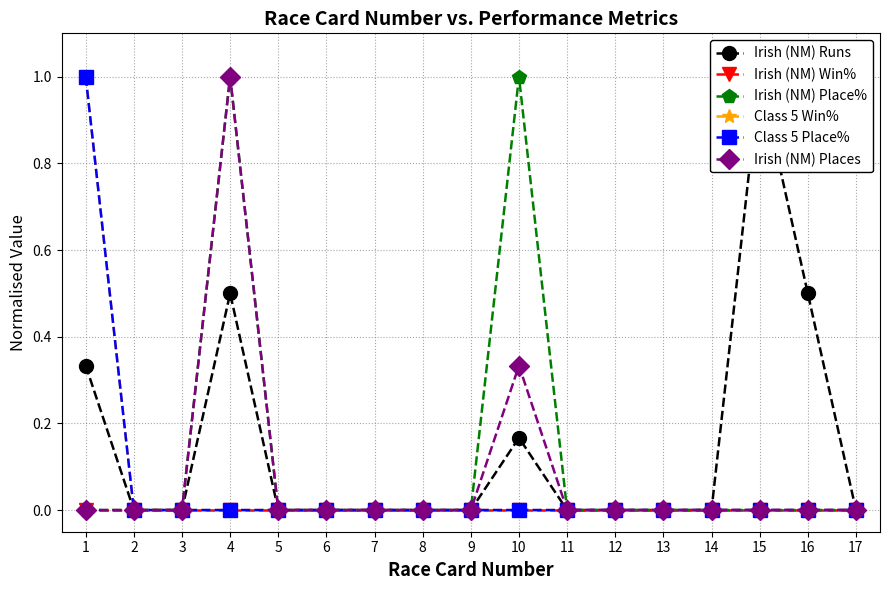

How many lines are shown in the chart?

6